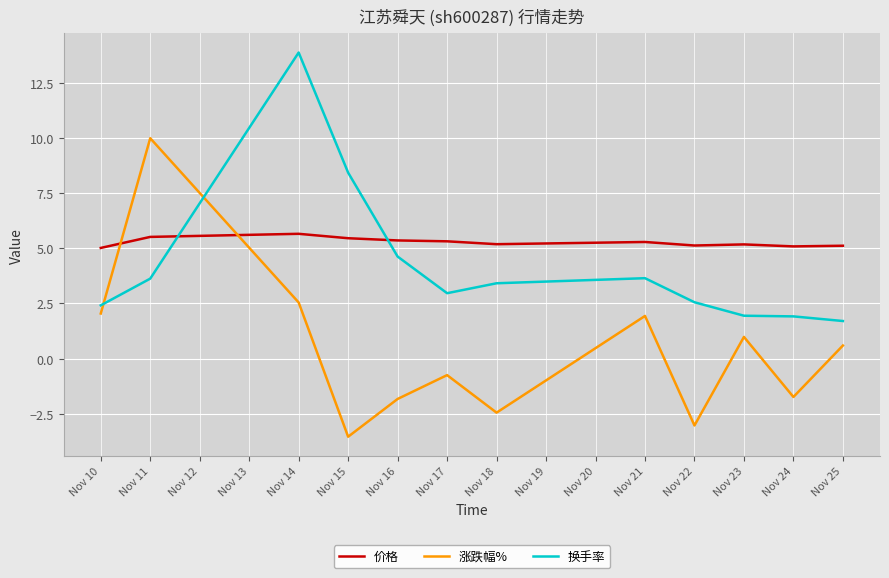

Count the number of categories in the chart.

12